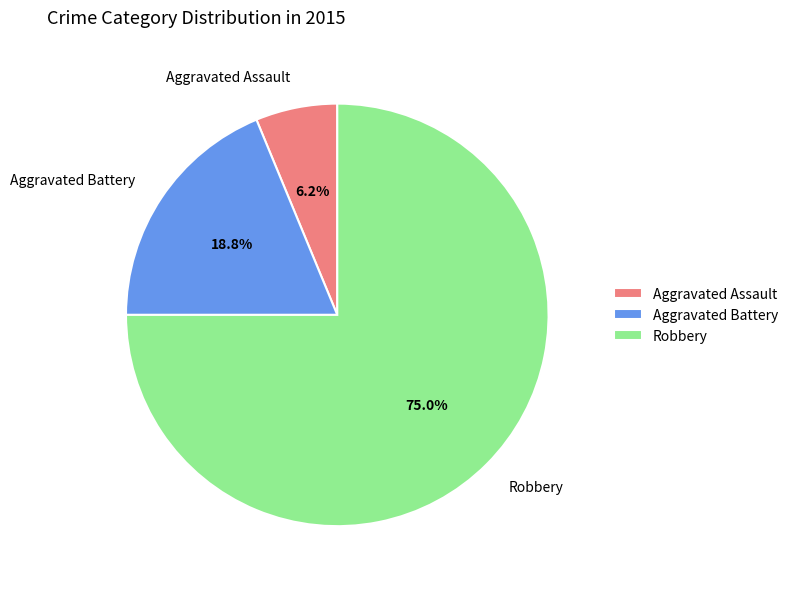

Rank the categories by value from lowest to highest.

Aggravated Assault, Aggravated Battery, Robbery